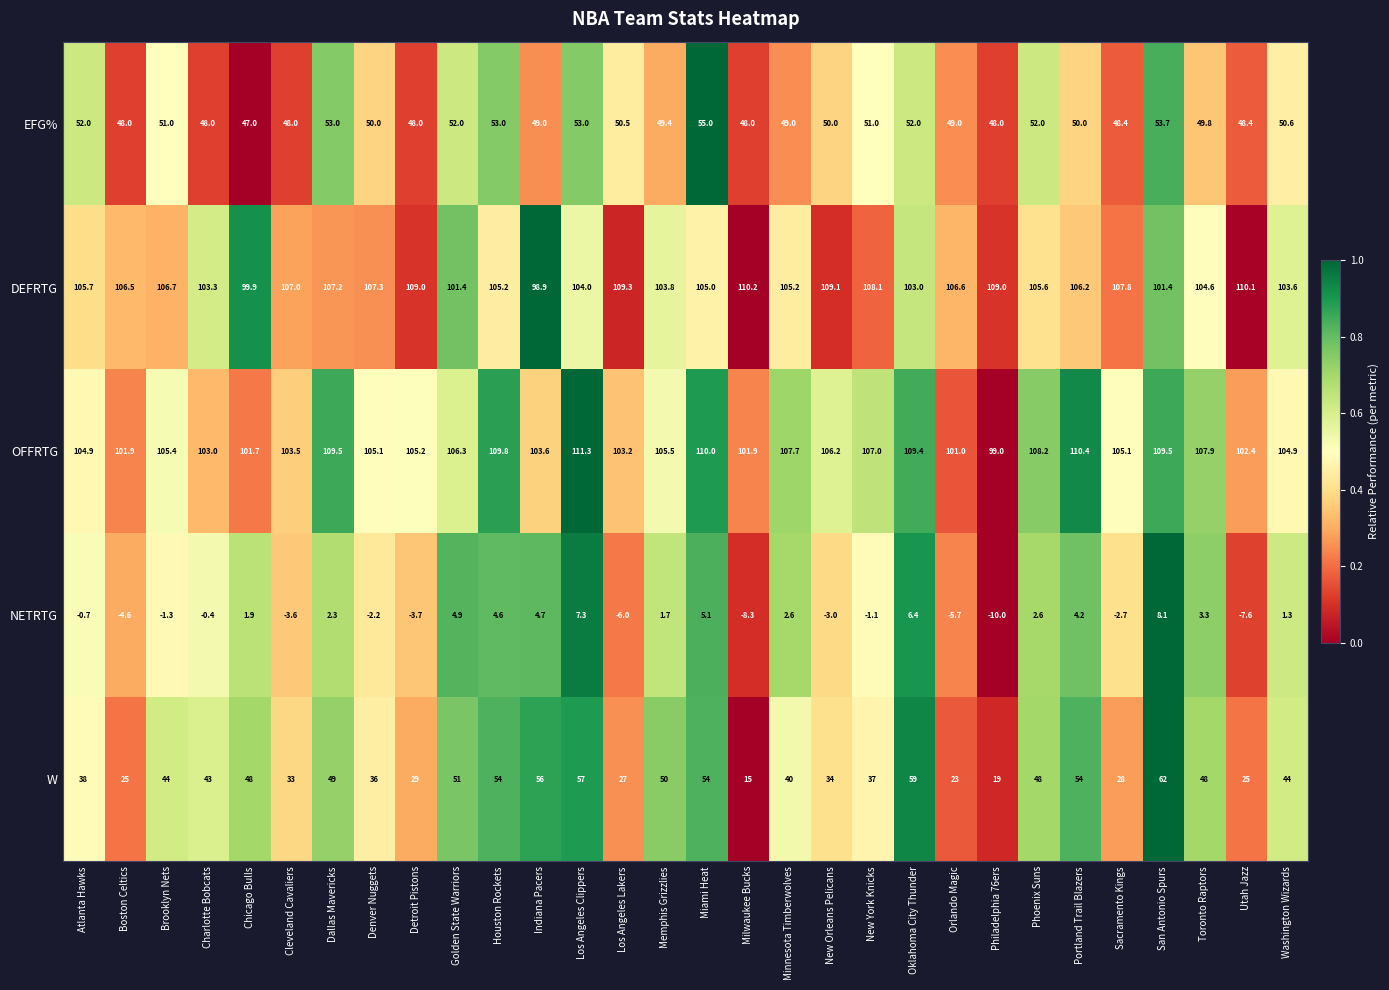

True or false: DEFRTG has a value of 137.4 at Los Angeles Clippers.

False